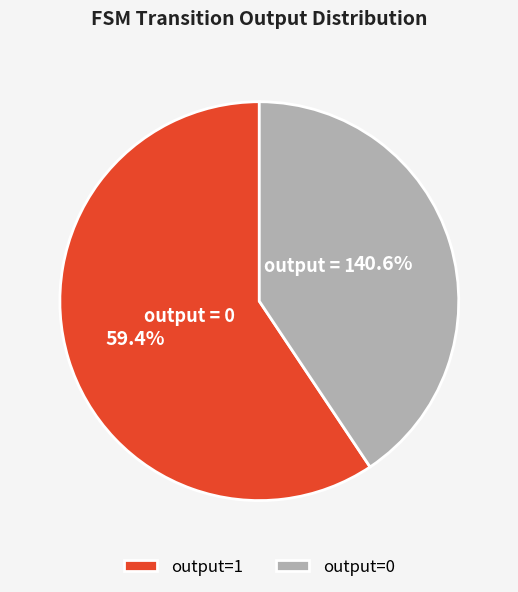

Rank the categories by value from highest to lowest.

output=1, output=0